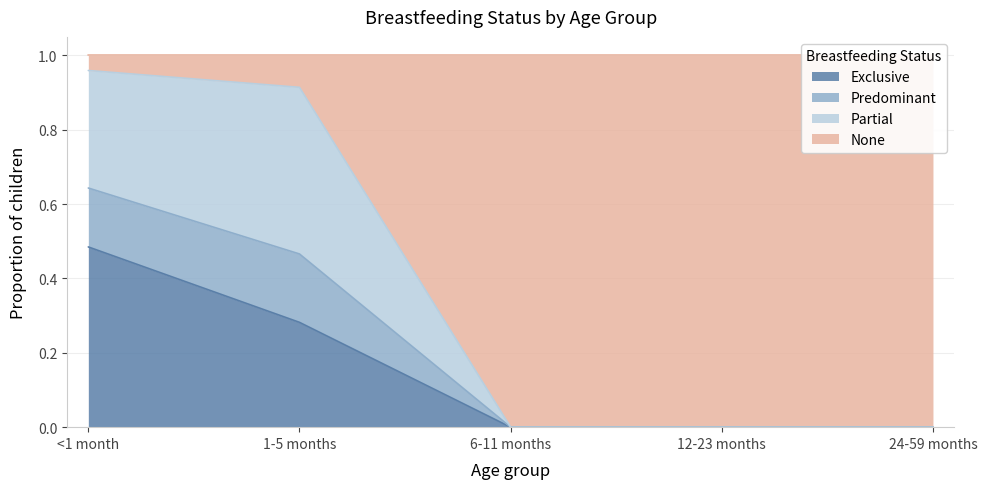

True or false: Exclusive has a value of 0.0 at 6-11 months.

True